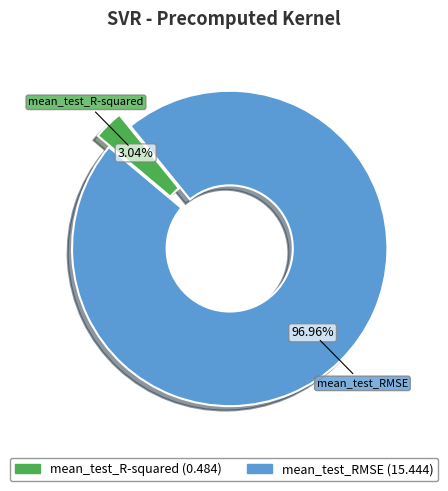

Between mean_test_RMSE and mean_test_R-squared, which is larger?

mean_test_RMSE